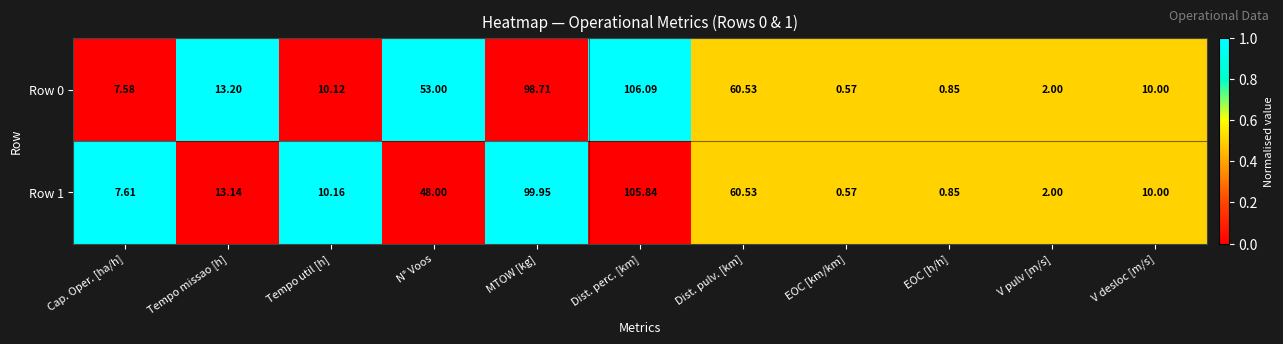

Which category has the lowest value in the Row 1 series?

EOC [km/km]